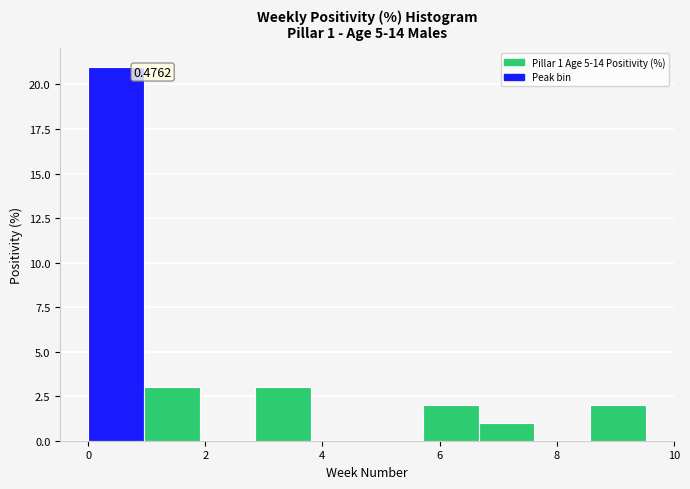

Which range on the x-axis has the tallest bar?

0.0 to 1.0